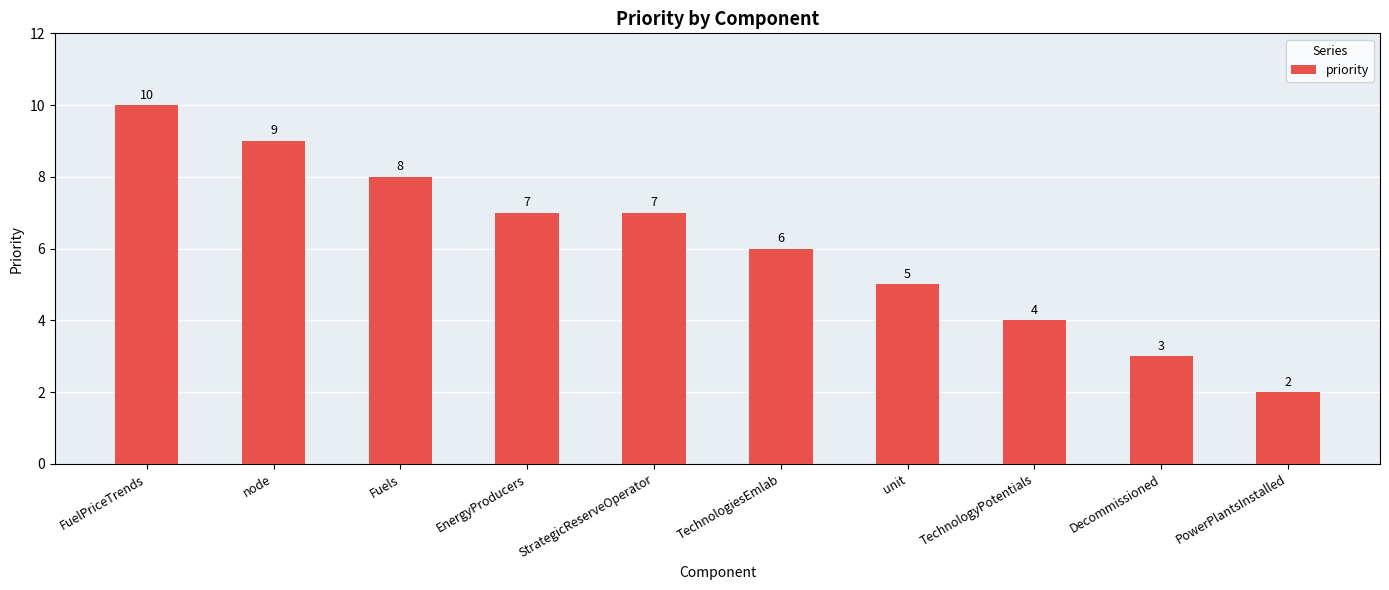

Where does the data first go above 7?

FuelPriceTrends